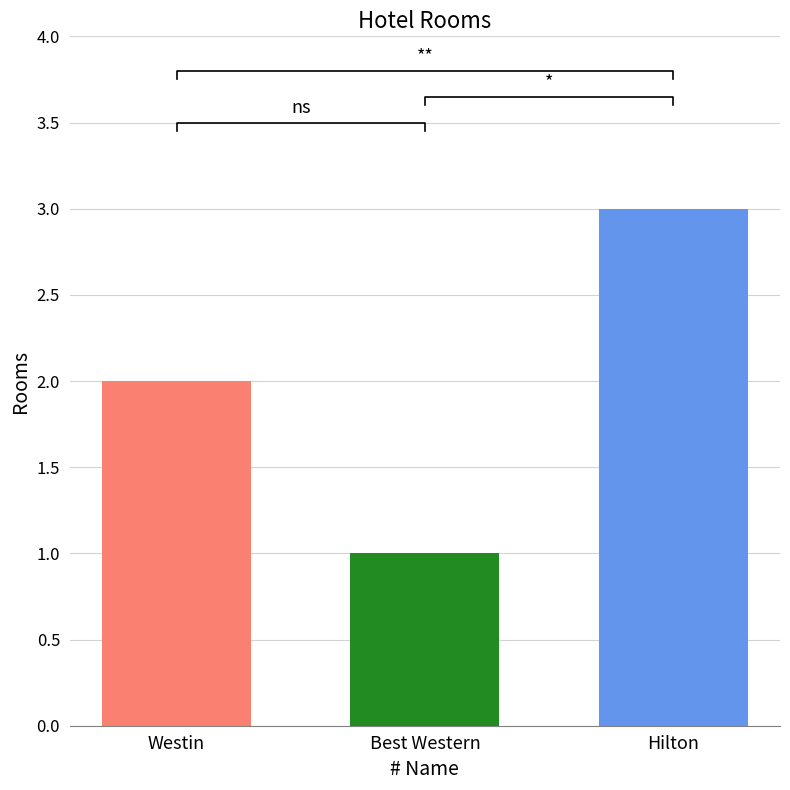

What is the average value?

2